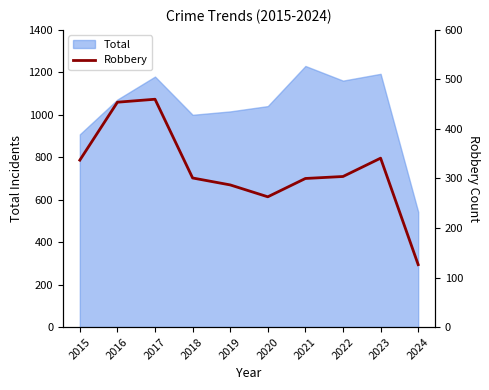

What is the difference between the maximum and minimum values?

334